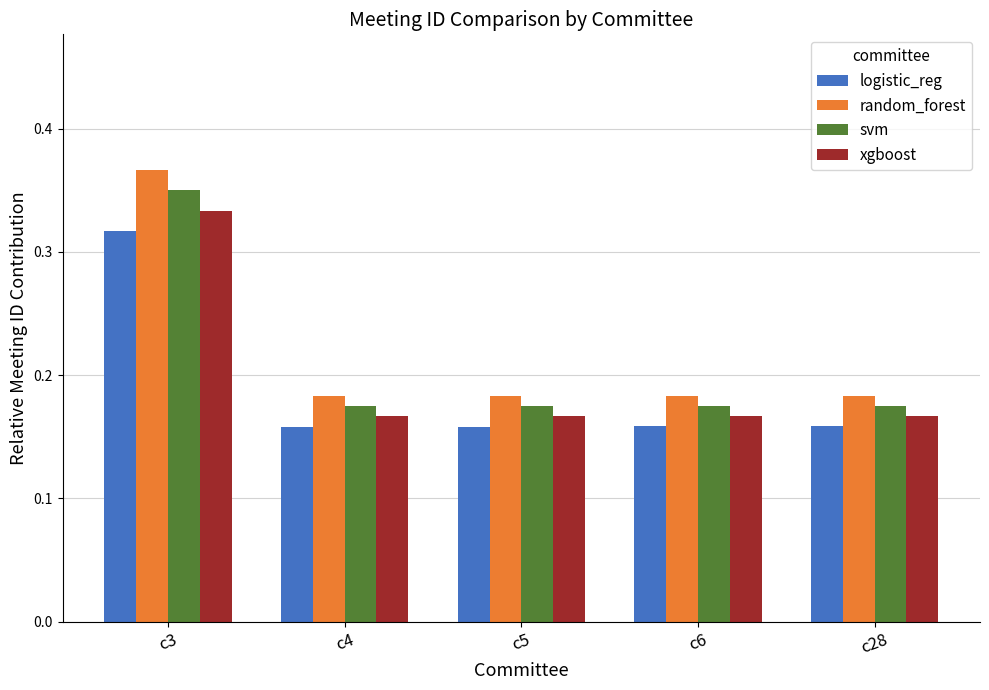

Which label corresponds to the largest value in the chart?

c3